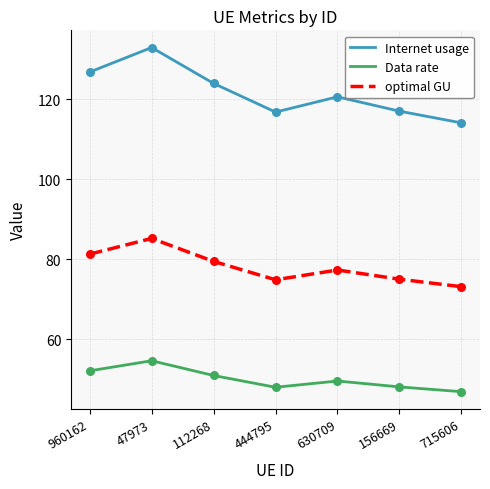

Which series has the largest total across all categories?

Internet usage